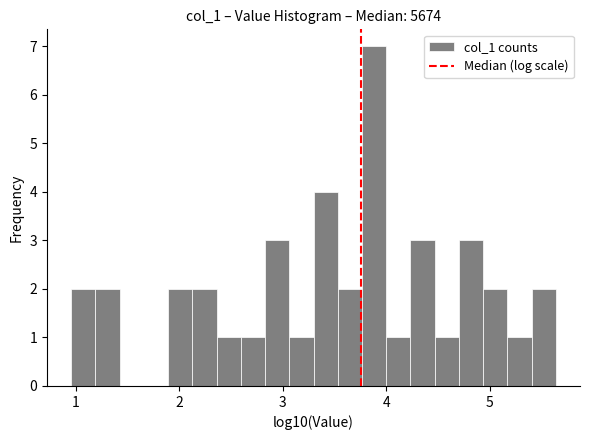

Read against the x-axis, roughly where is the centre of the tallest bar?

3.9